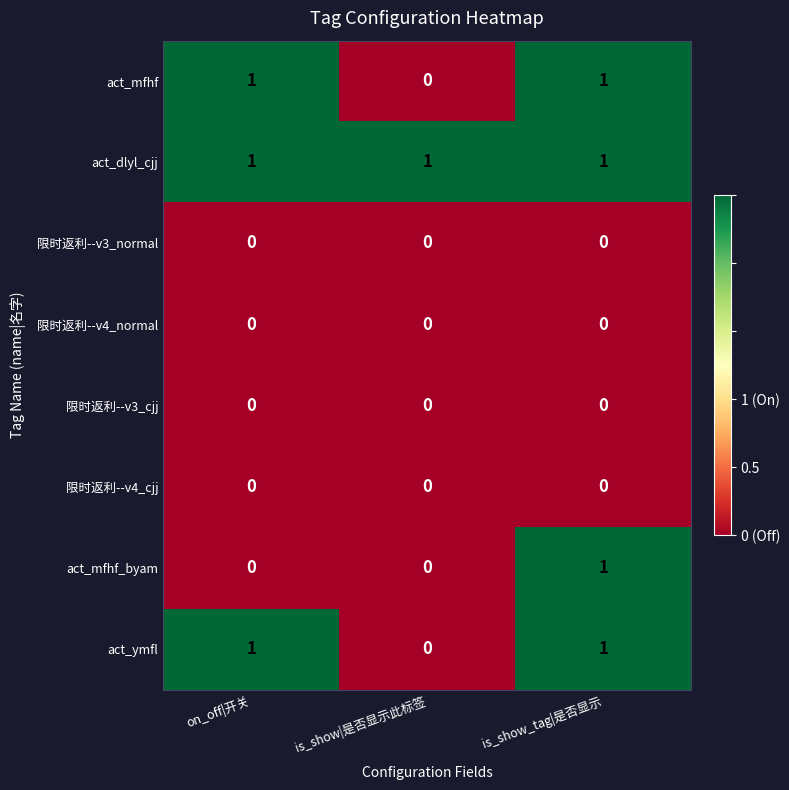

True or false: act_mfhf_byam has a value of 1 at is_show_tag|是否显示.

True